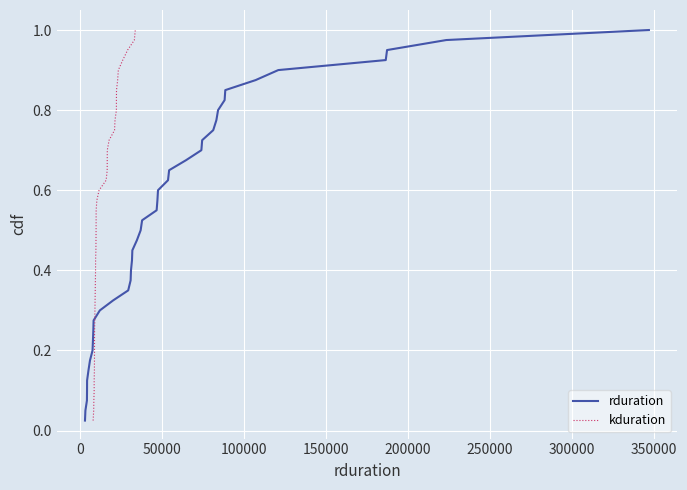

Reading left to right, transcribe all the data shown in this chart.

rduration: 0.0	0.1	0.1	0.1	0.1	0.1	0.2	0.2	0.2	0.2	0.3	0.3	0.3	0.3	0.4	0.4	0.4	0.5	0.5	0.5	0.5	0.6	0.6	0.6	0.6	0.7	0.7	0.7	0.7	0.8	0.8	0.8	0.8	0.8	0.9	0.9	0.9	0.9	1.0	1.0
kduration: 0.0	0.1	0.1	0.1	0.1	0.1	0.2	0.2	0.2	0.2	0.3	0.3	0.3	0.3	0.4	0.4	0.4	0.5	0.5	0.5	0.5	0.6	0.6	0.6	0.6	0.7	0.7	0.7	0.7	0.8	0.8	0.8	0.8	0.8	0.9	0.9	0.9	0.9	1.0	1.0